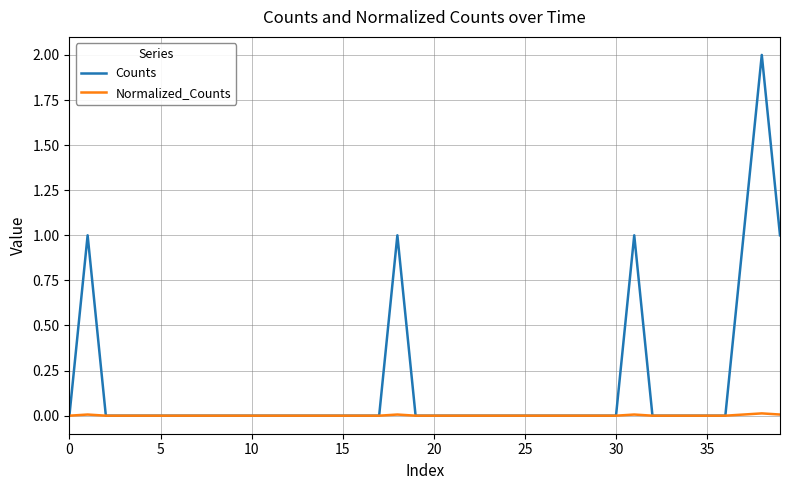

What are all the series names shown in the legend?

Counts, Normalized_Counts